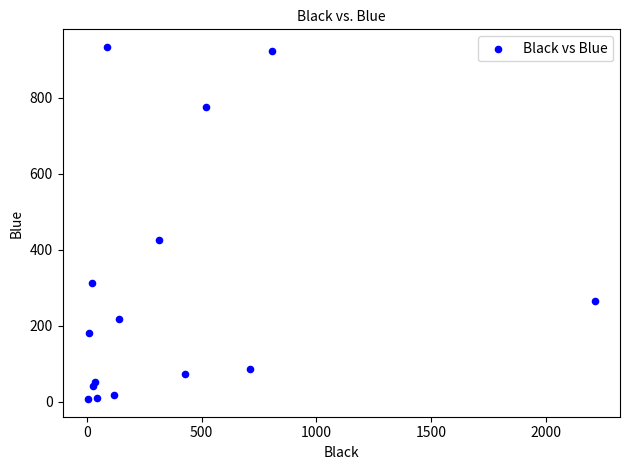

What is the range of Y values (max minus min)?

927